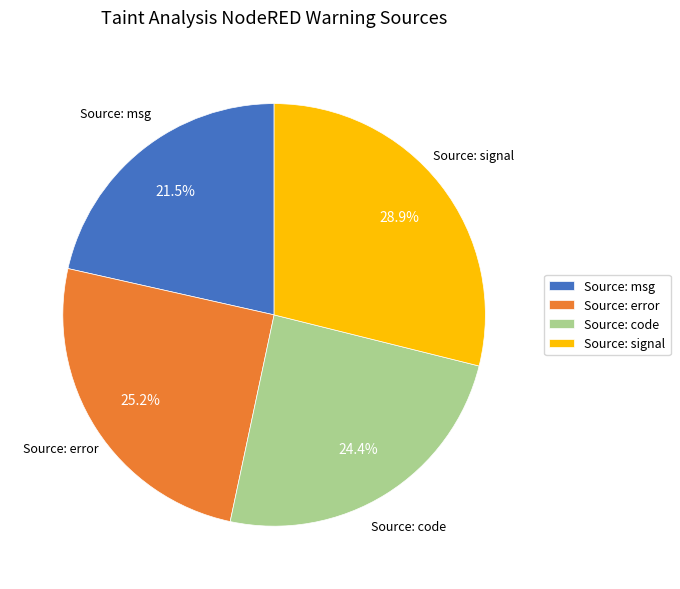

Does Source: code represent more than half of the total?

No